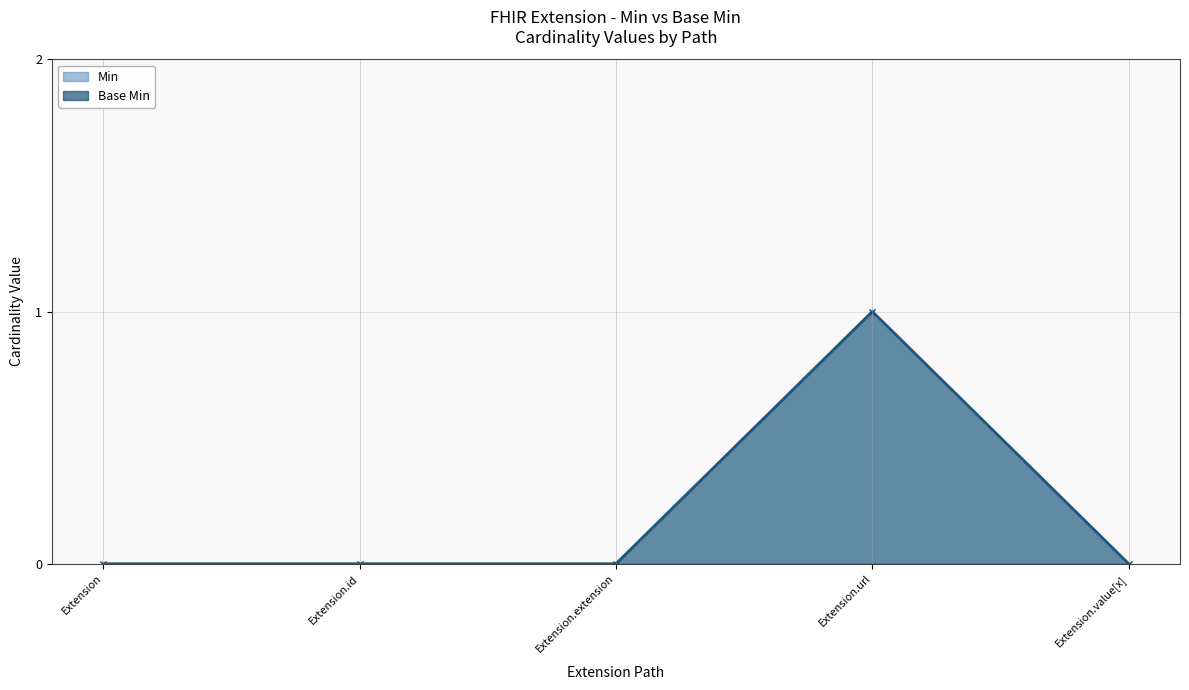

Reading left to right, what are all the values shown in this chart?

Base Min: 0	0	0	1	0
Min: 0	0	0	1	0